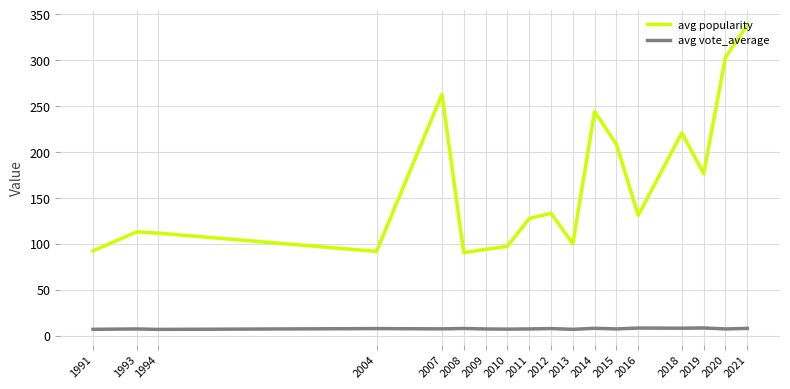

True or false: avg popularity and avg vote_average intersect in this chart.

False